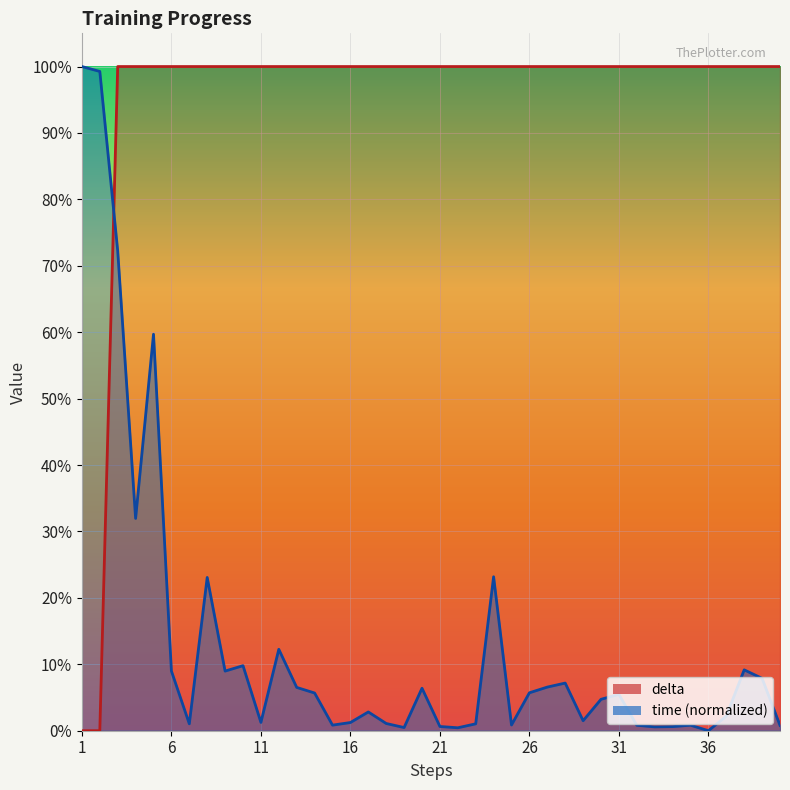

Where is delta nearest to the value 49?

1